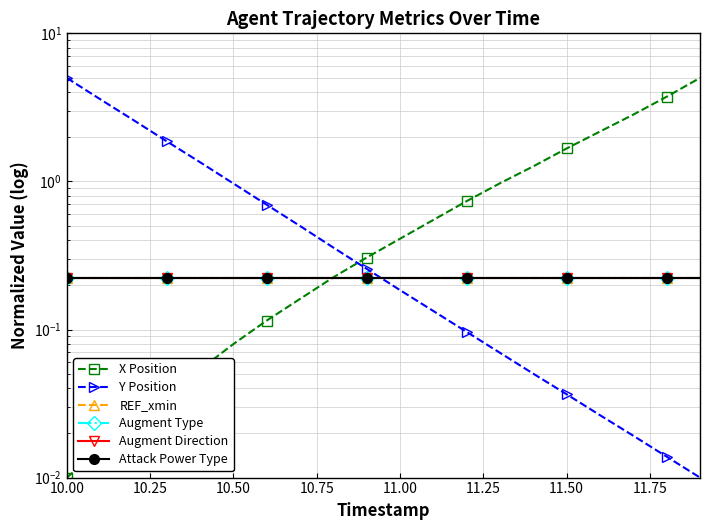

Which label corresponds to the smallest value in the chart?

10.00